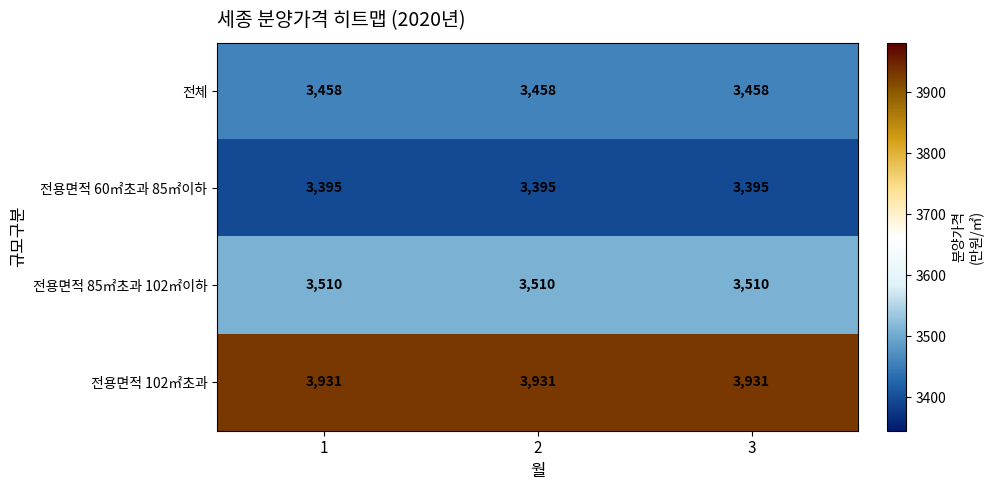

What is the lowest value of the 전용면적 85㎡초과 102㎡이하 series?

3510